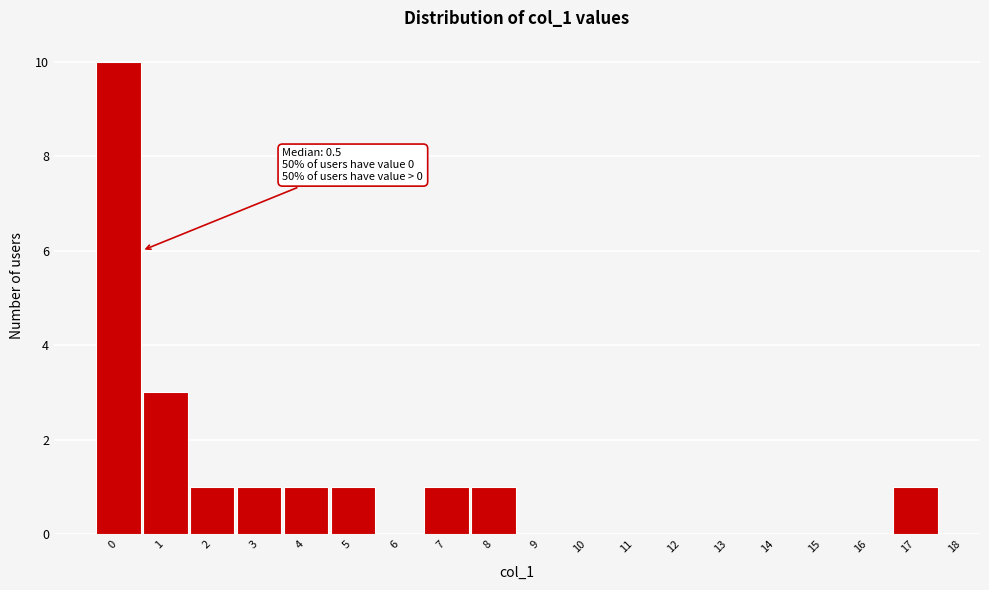

Over which range of the x-axis is the bar tallest?

-0.5 to 0.5